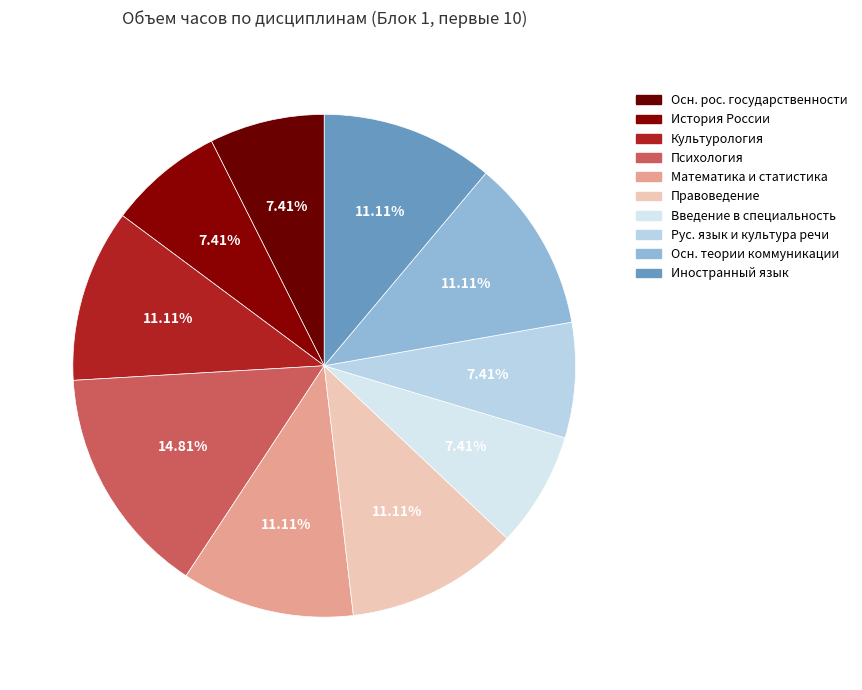

How many segments does this pie chart have?

10